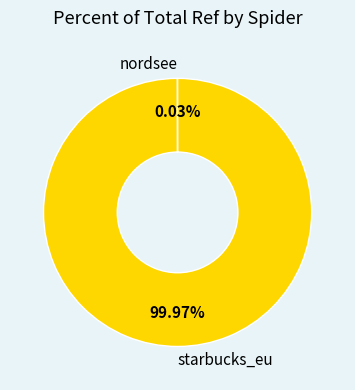

Which slice is the largest?

starbucks_eu